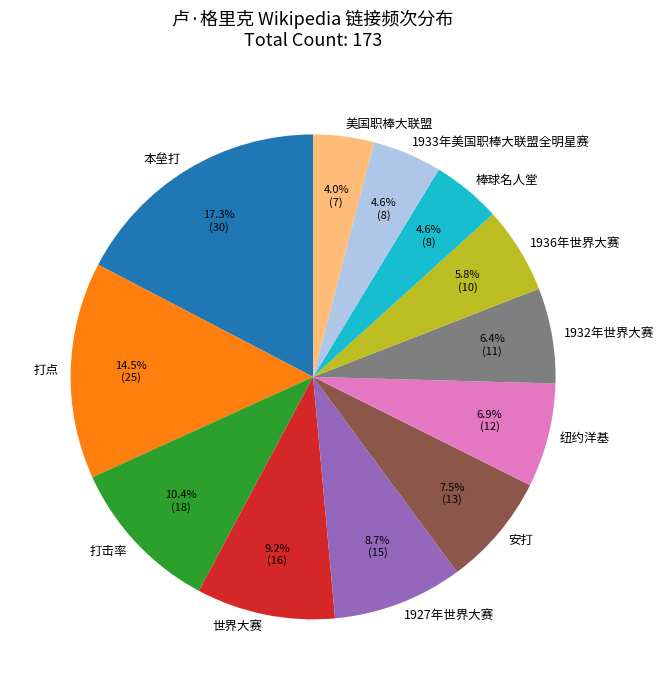

How many slices are in this pie chart?

12